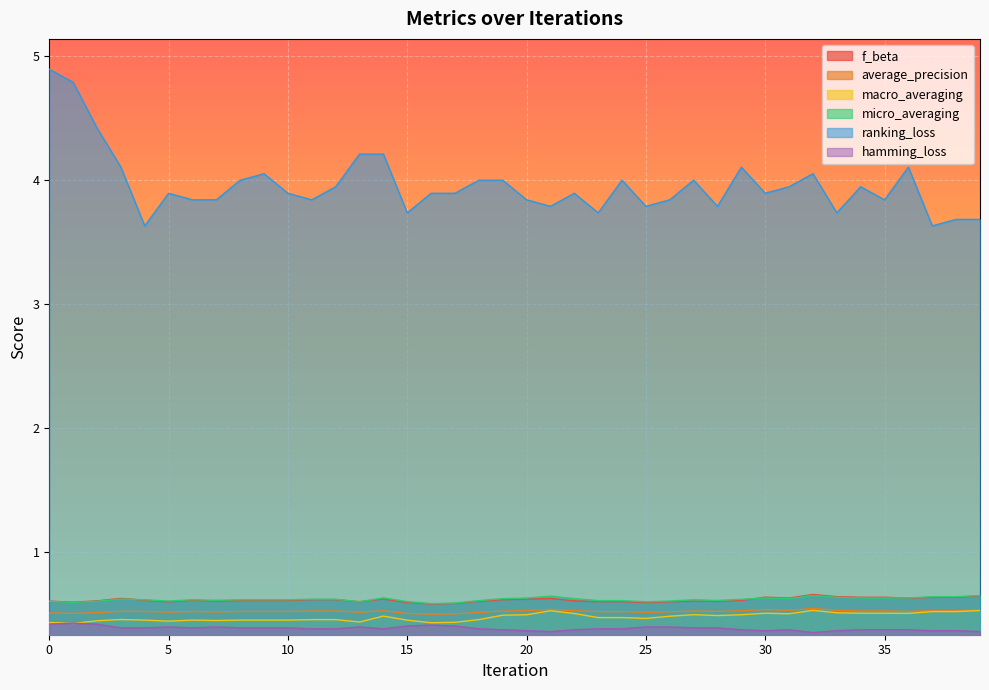

True or false: average_precision and micro_averaging intersect in this chart.

False